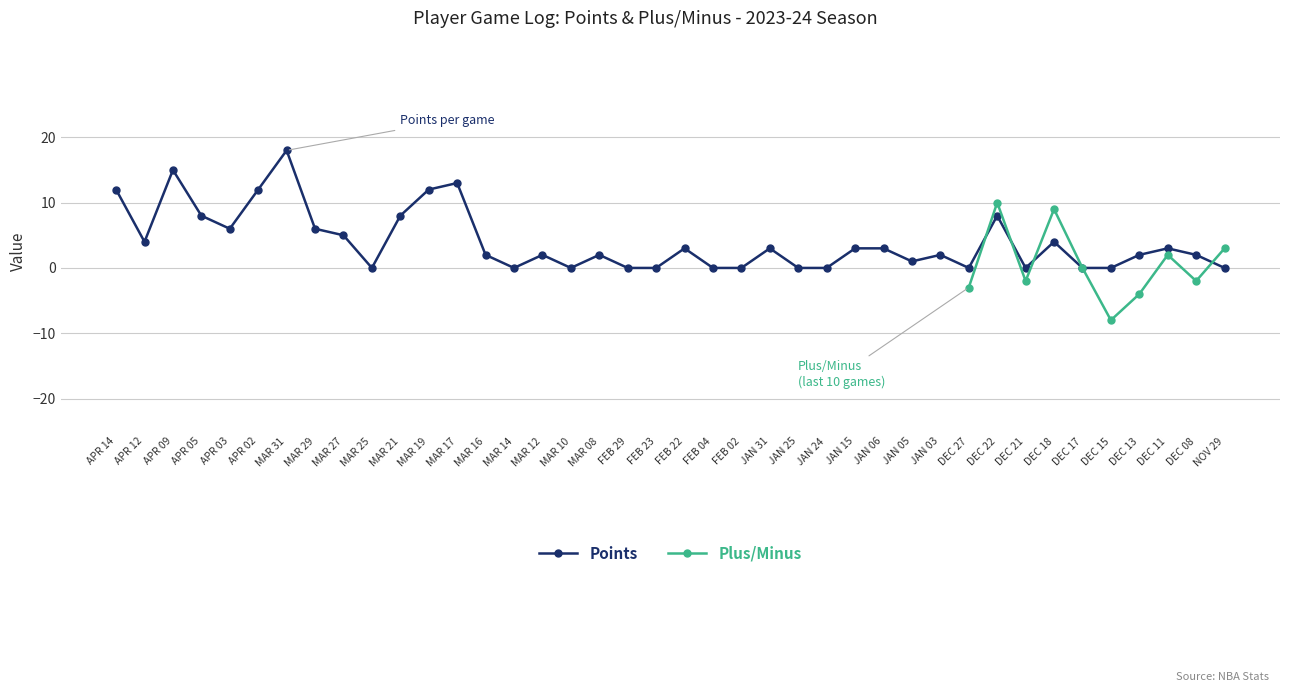

What is the difference between the maximum and minimum values in the PTS series?

18